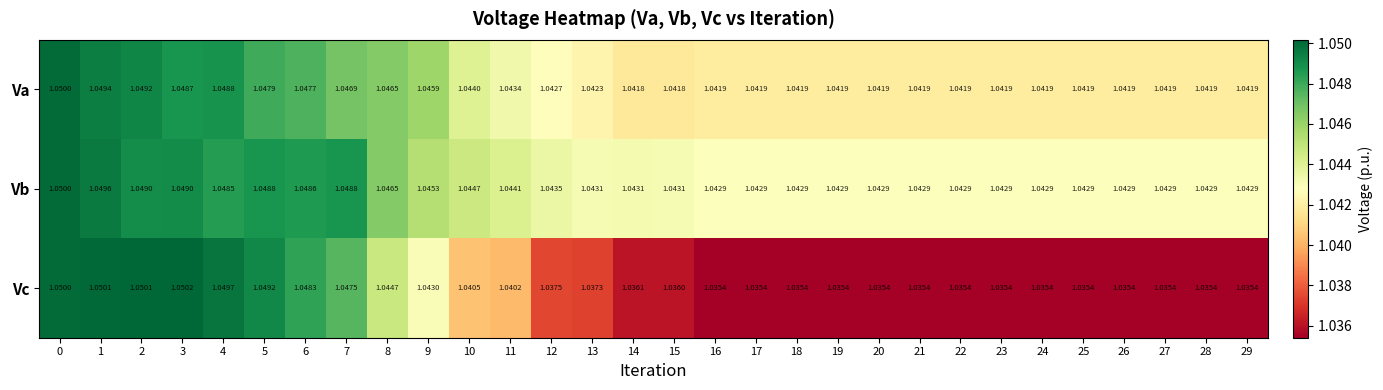

Between 10 and 17, which series saw the biggest shift?

Vc